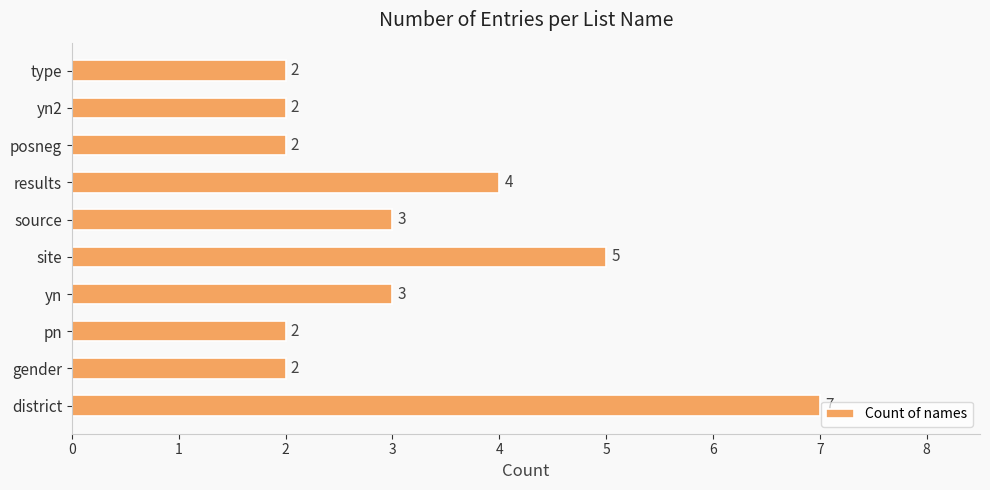

Count the values in the range 2 to 4.

8